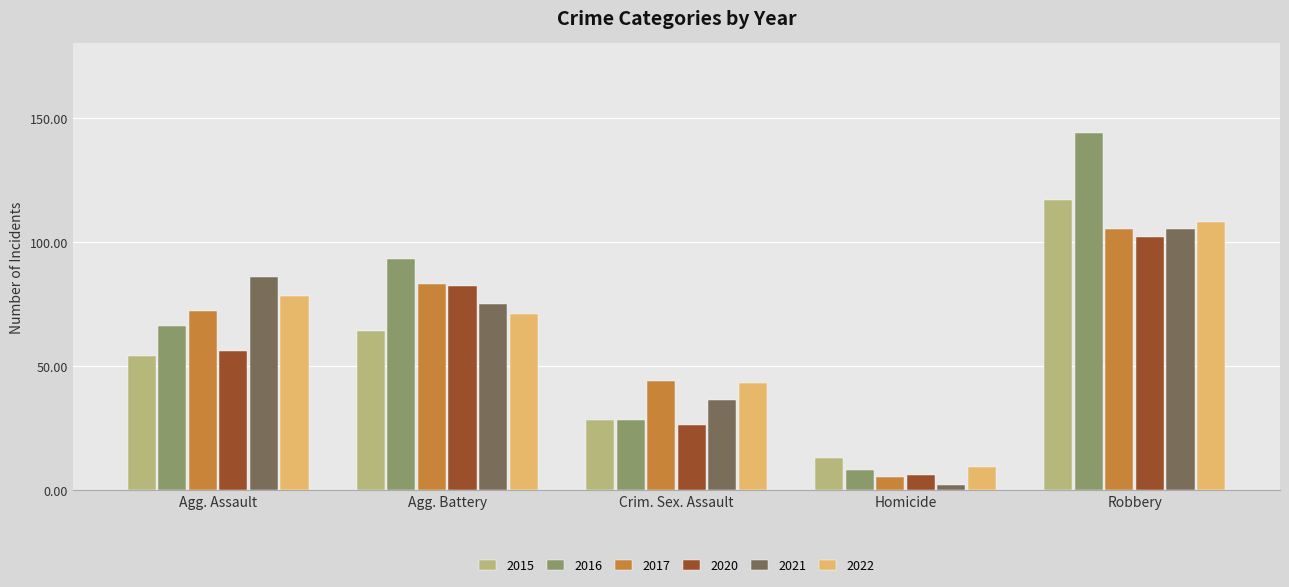

What is the difference between the maximum and minimum values in the 2017 series?

100